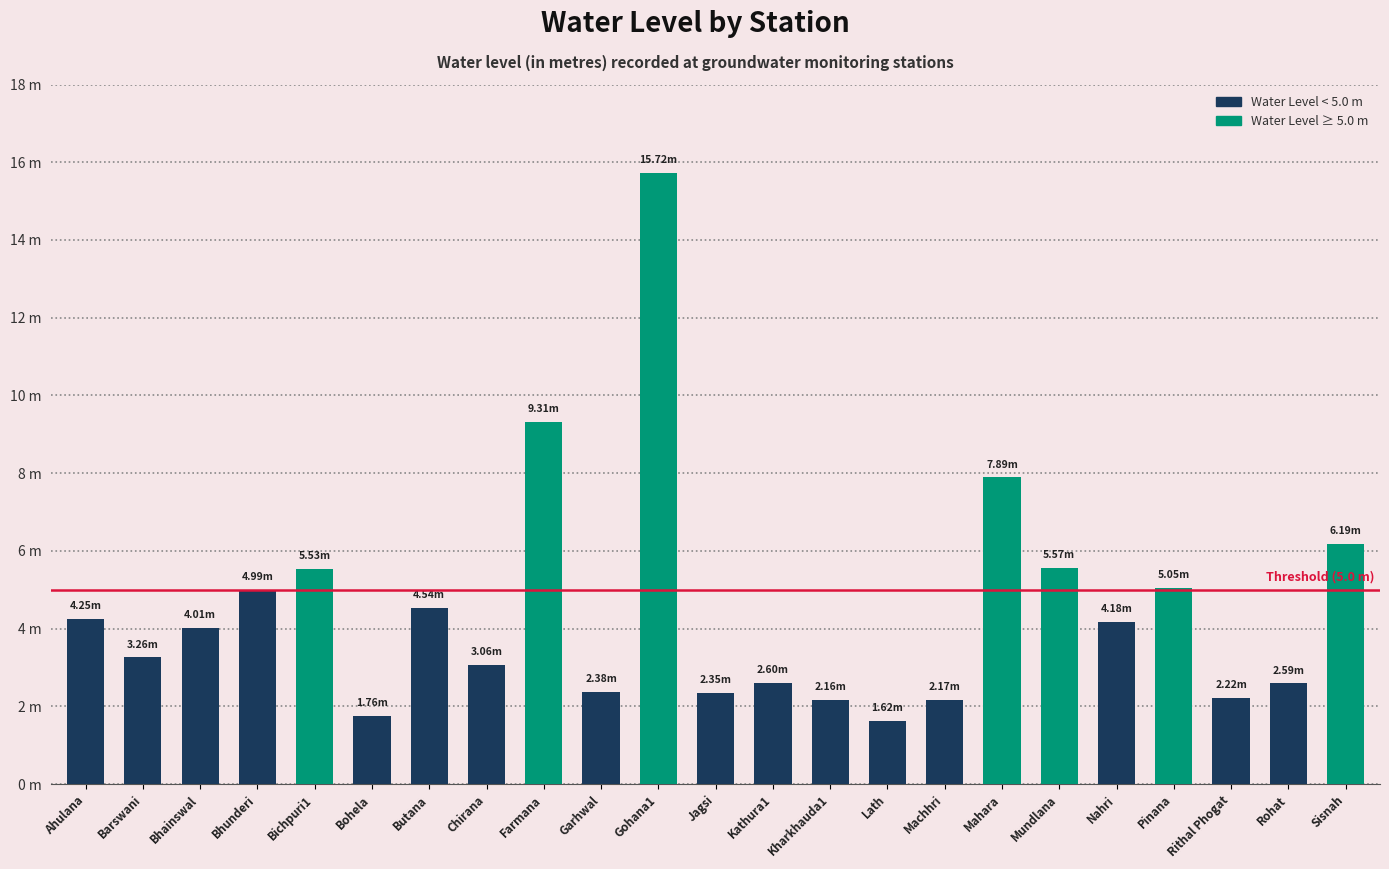

At which label does the data first exceed 4?

Ahulana